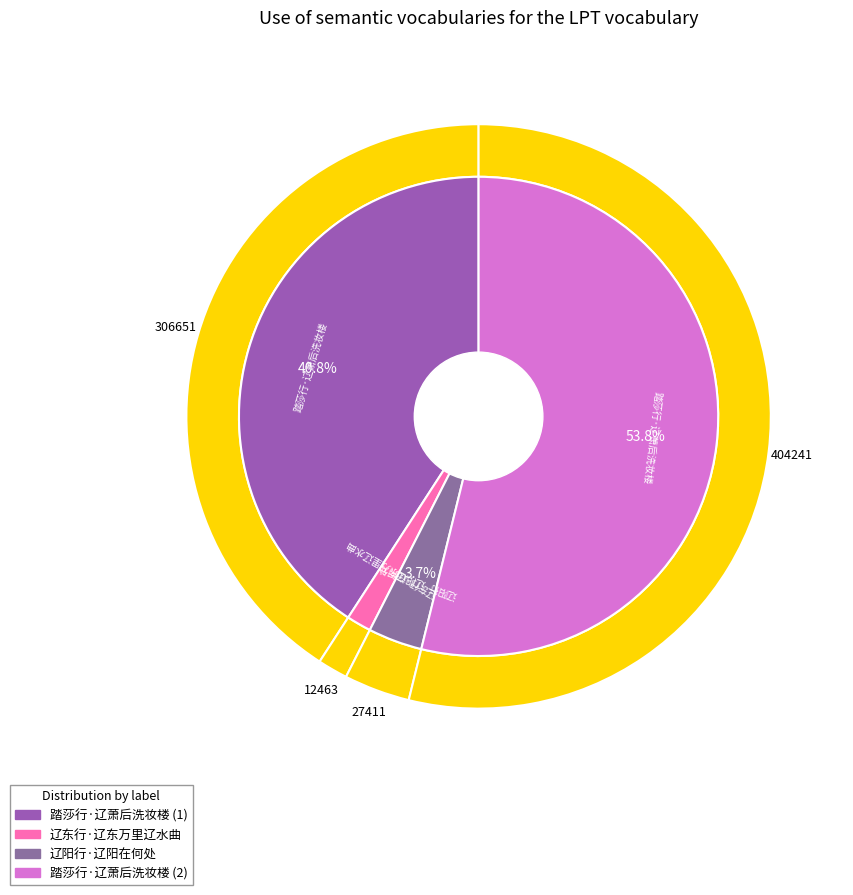

Rank the categories by value from lowest to highest.

辽东行·辽东万里辽水曲, 辽阳行·辽阳在何处, 踏莎行·辽萧后洗妆楼, 踏莎行·辽萧后洗妆楼